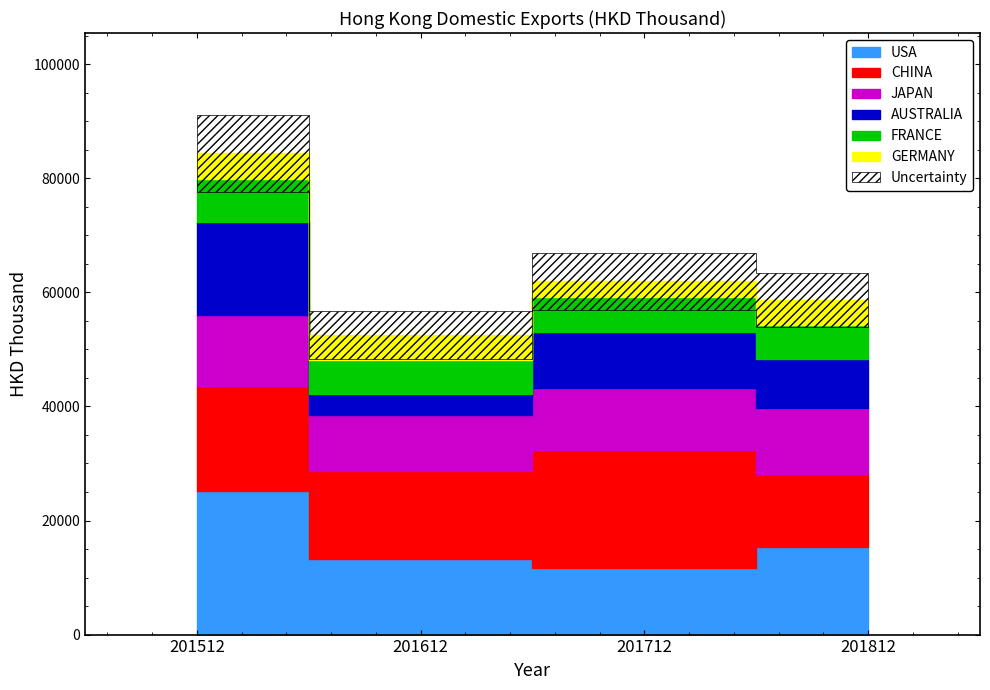

Which label corresponds to the largest value in the chart?

201512